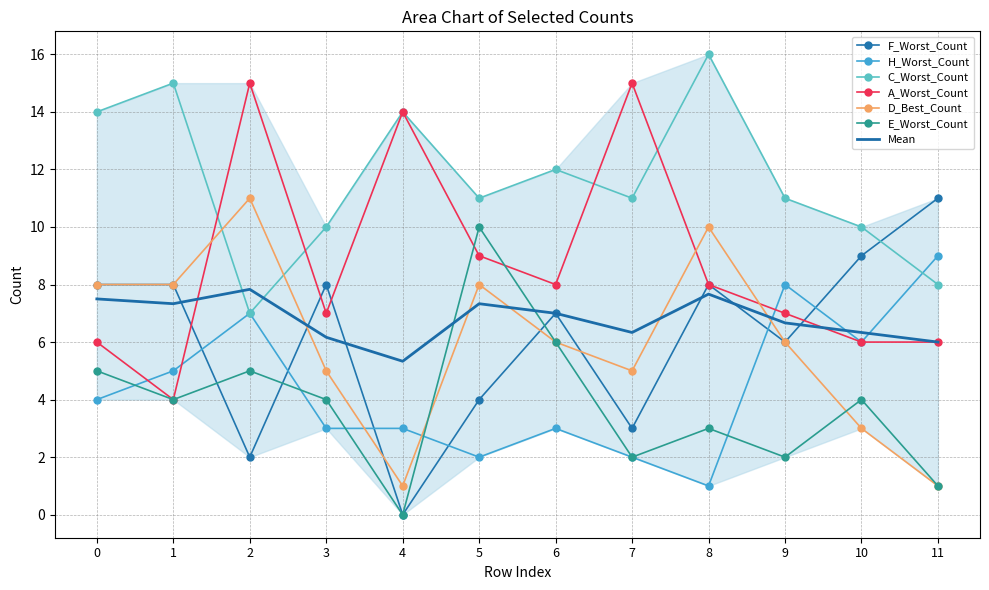

What is the sum of all C_Worst_Count values?

139.0